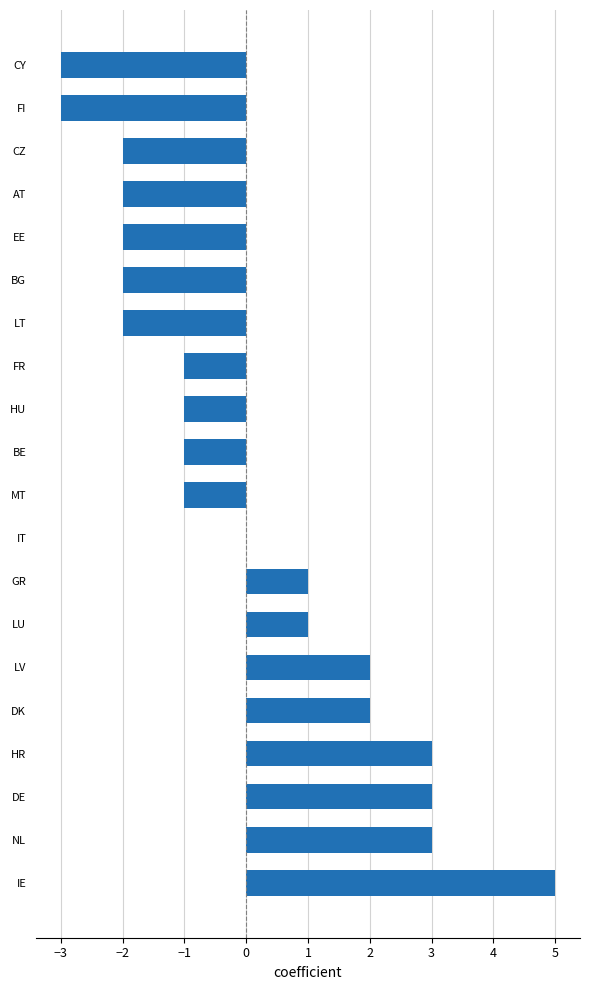

What is the sum of the values at AT and HU?

-3